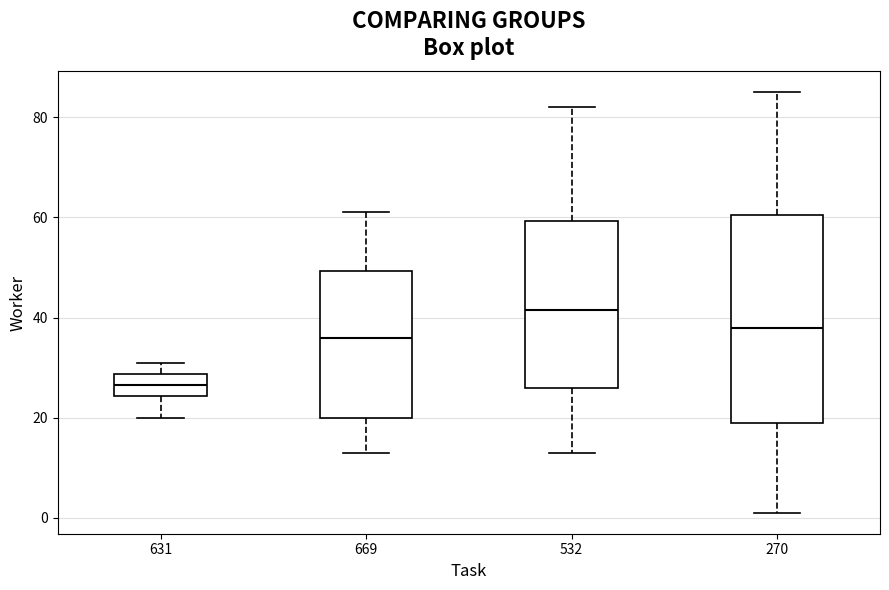

Reading left to right, read every box against the y-axis: the position of its median line, the range the box covers, and the ends of its whiskers. The values are not printed on the chart, so give them approximately, as read against the axis.

631: median 26, box 24 to 28, whiskers 20 to 32
669: median 36, box 20 to 50, whiskers 14 to 62
532: median 42, box 26 to 60, whiskers 14 to 82
270: median 38, box 20 to 60, whiskers 2 to 86